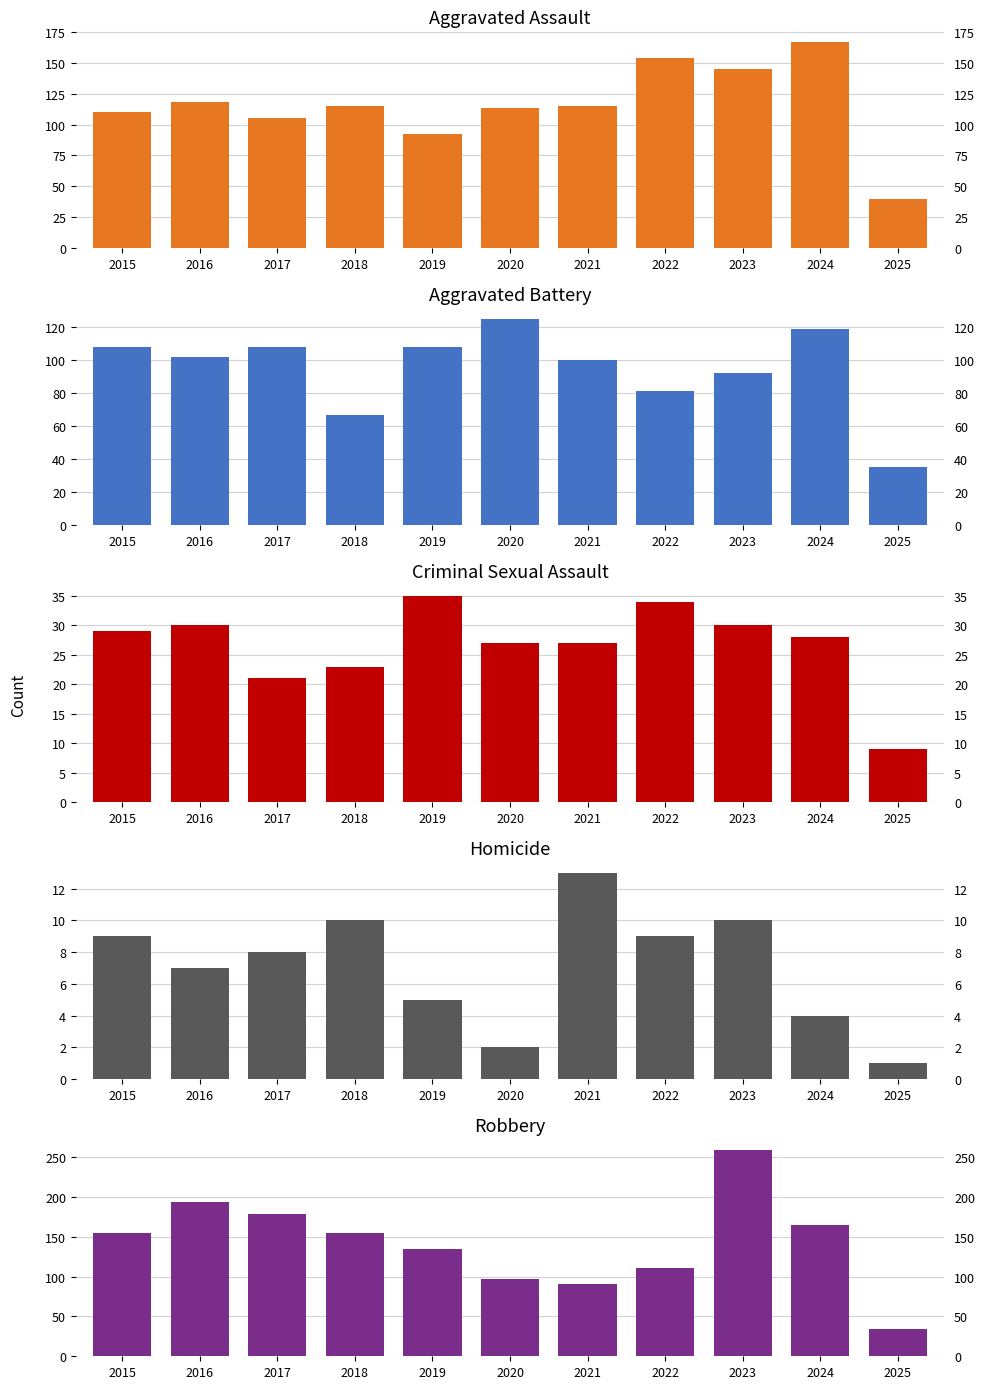

Reading right to left, list all the values displayed in this chart.

Aggravated Assault: 2025=40	2024=167	2023=145	2022=154	2021=115	2020=113	2019=92	2018=115	2017=105	2016=118	2015=110
Aggravated Battery: 2025=35	2024=119	2023=92	2022=81	2021=100	2020=125	2019=108	2018=67	2017=108	2016=102	2015=108
Criminal Sexual Assault: 2025=9	2024=28	2023=30	2022=34	2021=27	2020=27	2019=35	2018=23	2017=21	2016=30	2015=29
Homicide: 2025=1	2024=4	2023=10	2022=9	2021=13	2020=2	2019=5	2018=10	2017=8	2016=7	2015=9
Robbery: 2025=34	2024=165	2023=259	2022=111	2021=91	2020=97	2019=135	2018=155	2017=178	2016=194	2015=154